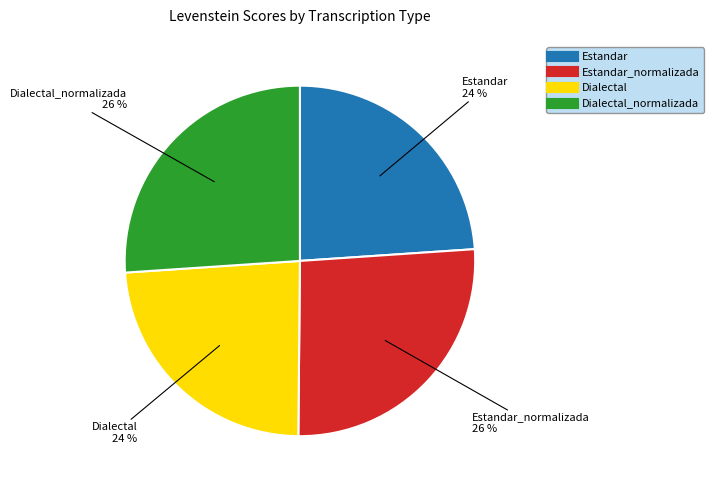

Is there any slice that represents more than half of the pie?

No